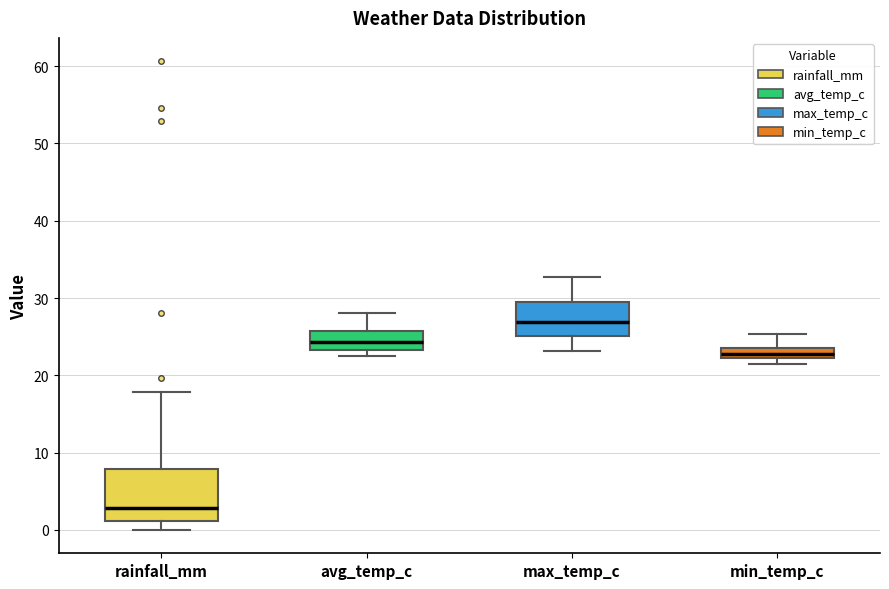

Which box has the highest median line?

max_temp_c